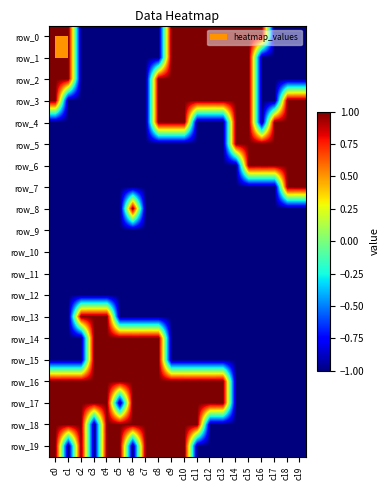

At which category is the sum across all series the highest?

c8